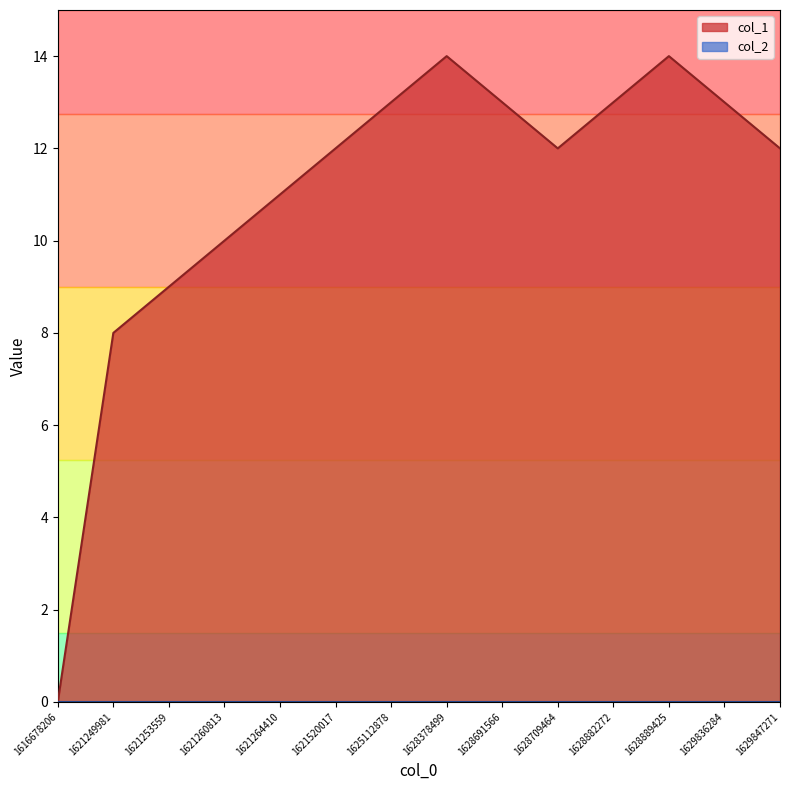

Is it true that the value at 1628378499 is 22?

False